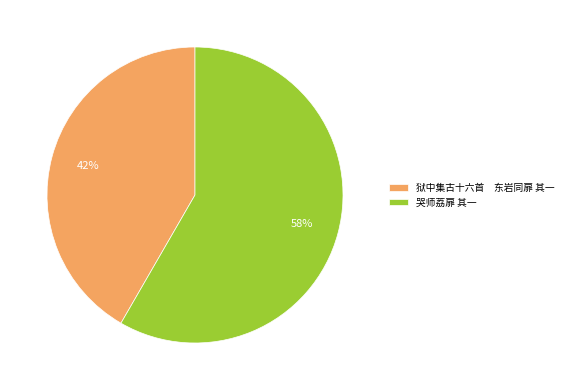

Rank the categories by value from highest to lowest.

哭师荔扉 其一, 狱中集古十六首 东岩同扉 其一